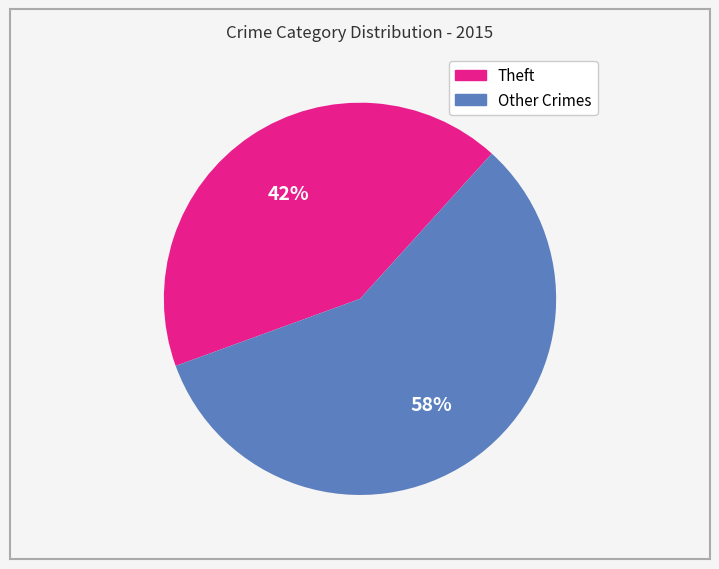

To the nearest percent, what is the average slice percentage?

50%